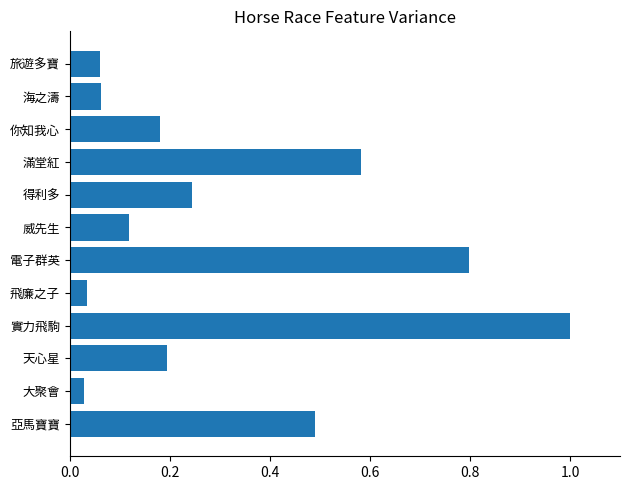

The chart shows a value of 0.9 at 滿堂紅. True or false?

False